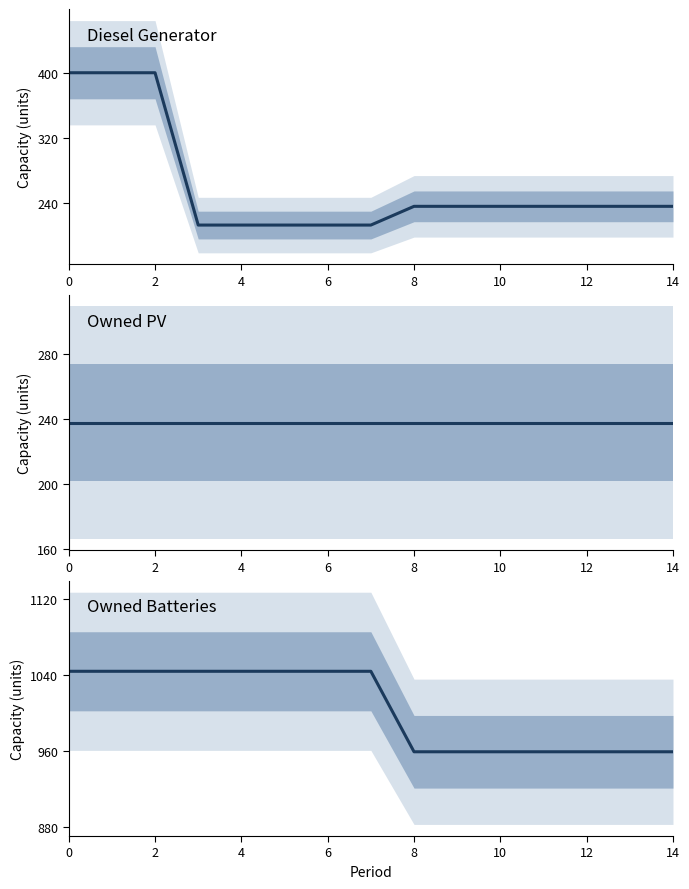

What is the lowest value of the Diesel Generator series?

213